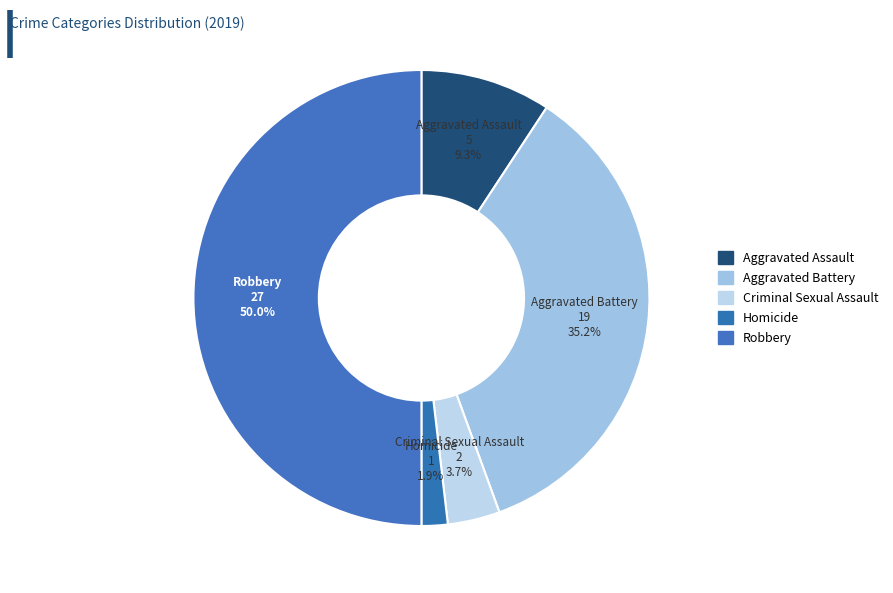

To the nearest percent, what is the difference between the largest and smallest slice percentages?

48%